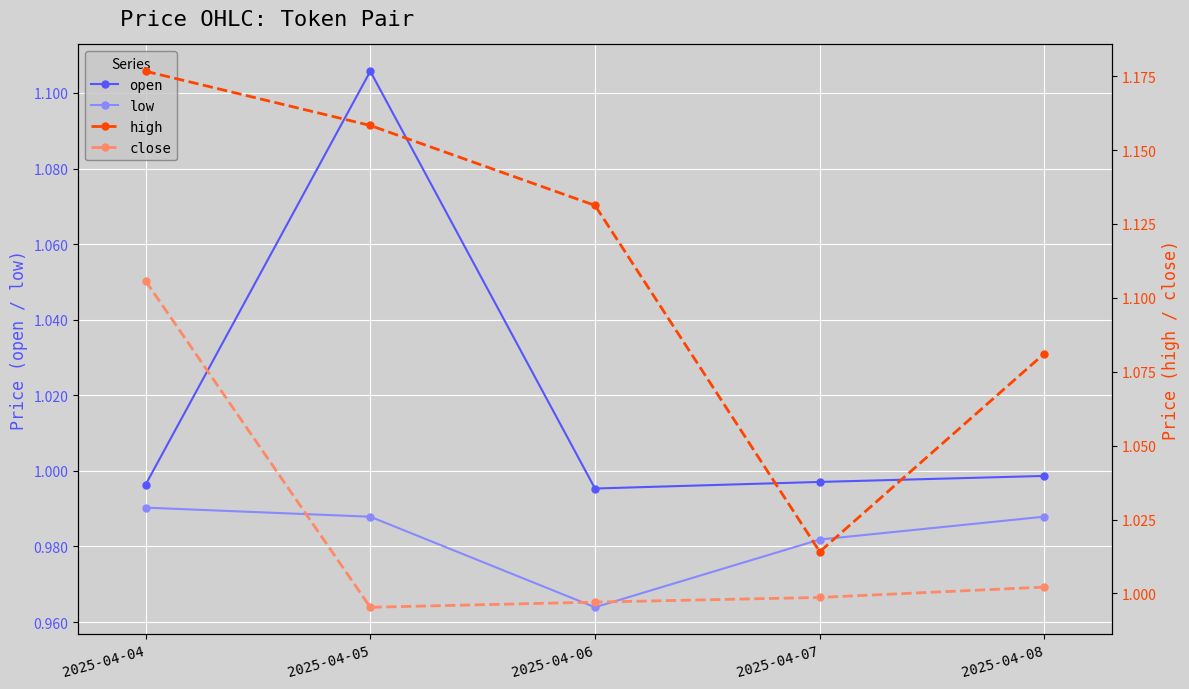

In close, how many points are lower than both neighbors (excluding endpoints)?

1